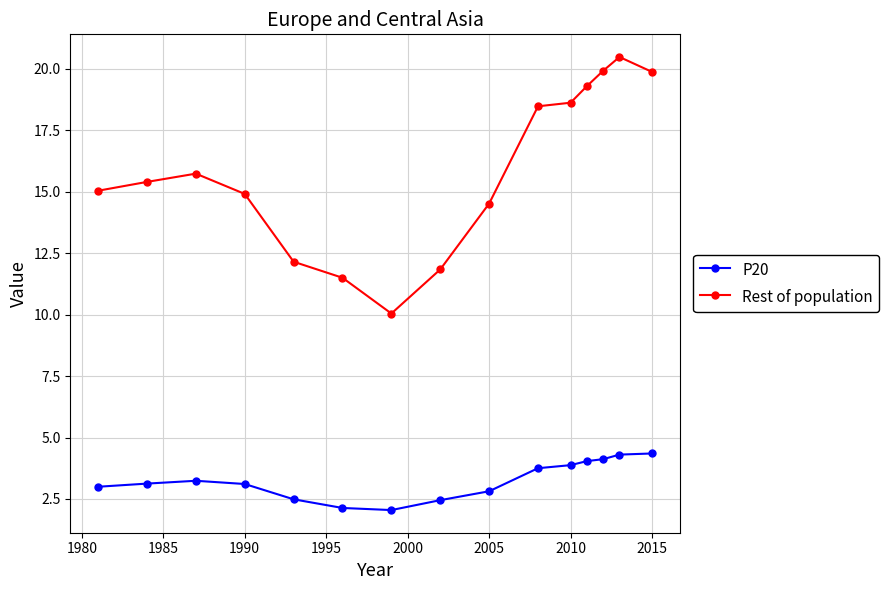

True or false: Rest of population and P20 cross at least once.

False